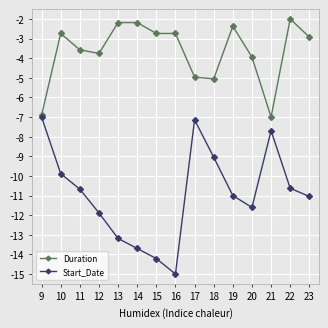

What is the average value of the Duration series?

-3.7